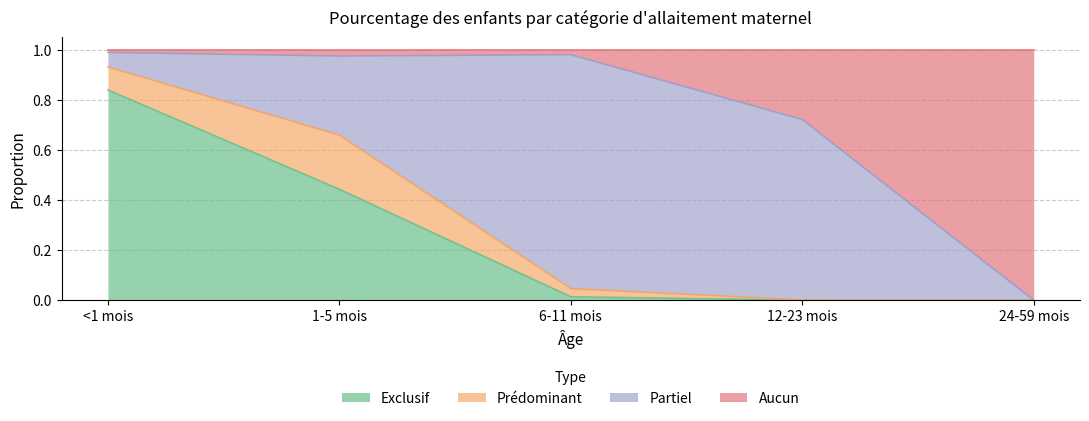

The value of Exclusif at 1-5 mois is 0.4. True or false?

True